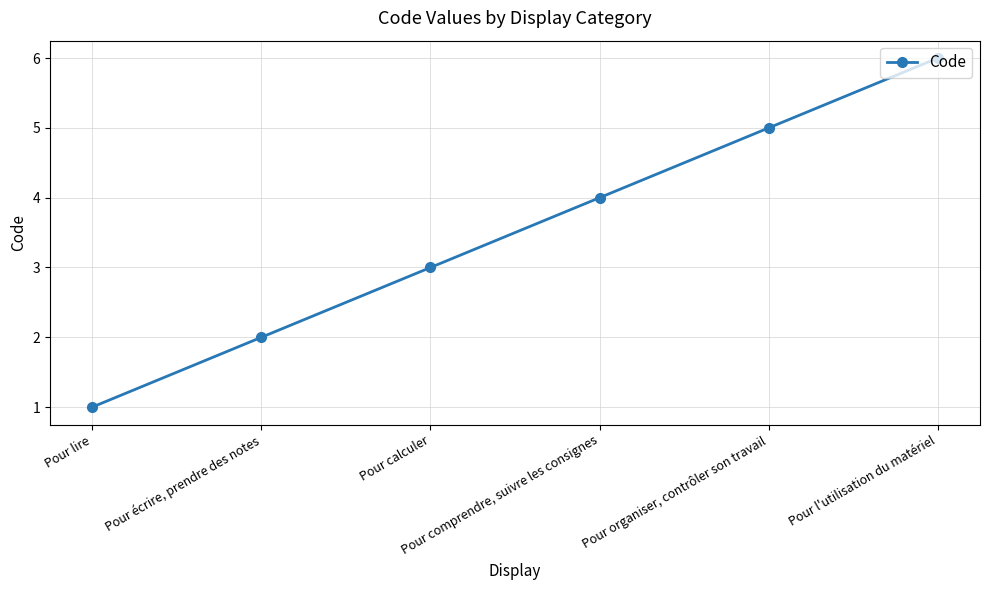

What is the change in value from Pour écrire, prendre des notes to Pour l'utilisation du matériel?

+4